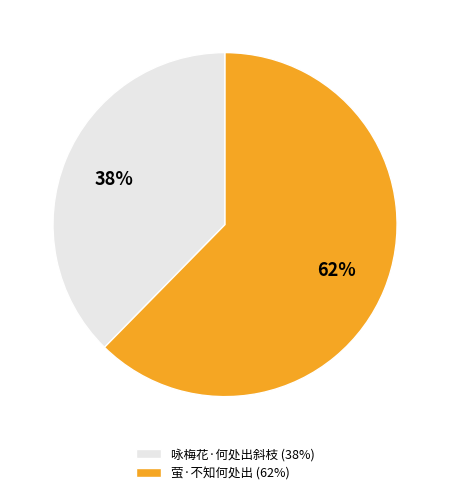

To the nearest percent, what is the average slice percentage?

50%